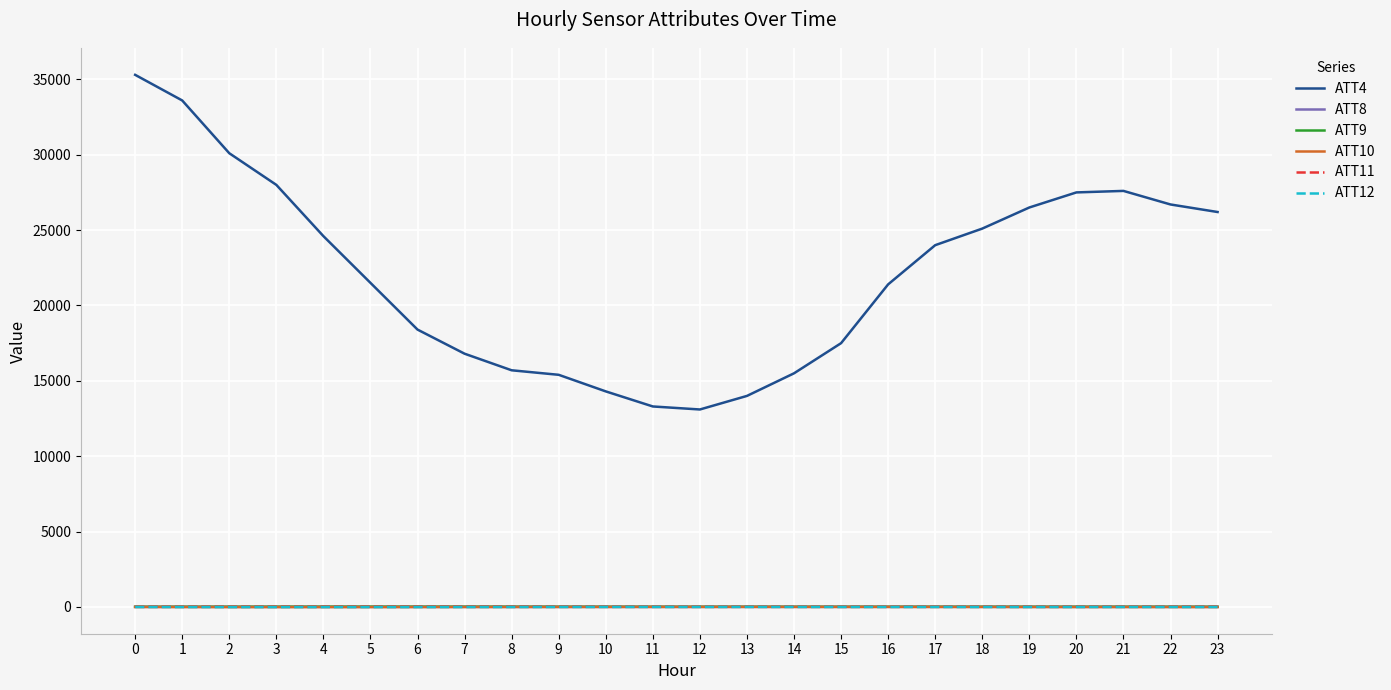

True or false: ATT4 and ATT10 intersect in this chart.

False